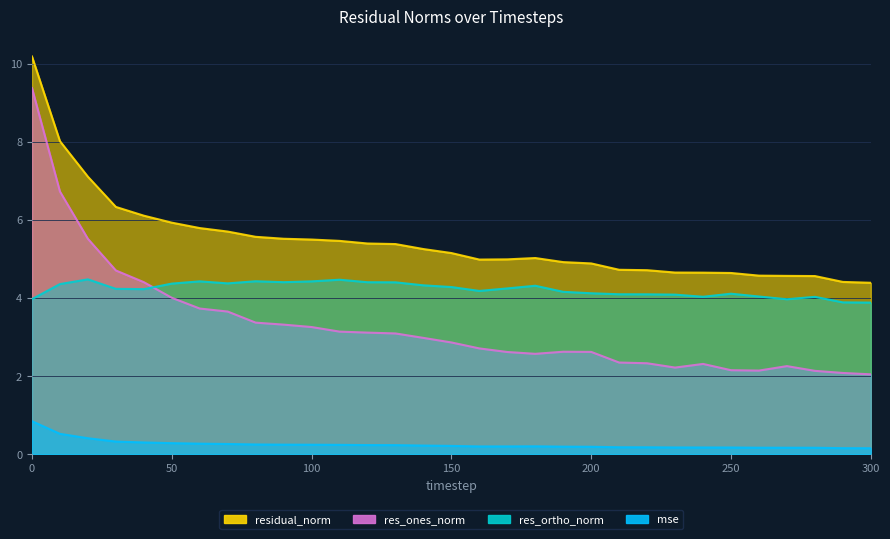

What is the value of the res_ones_norm point at the 31st from the left?

2.1